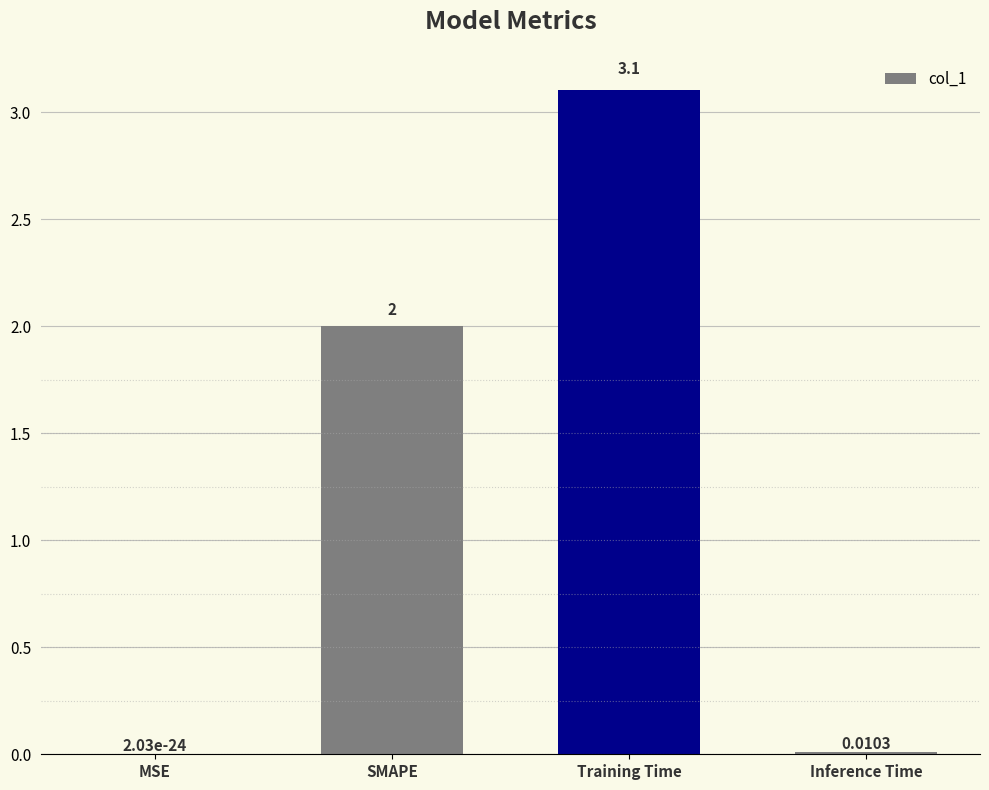

Between SMAPE and Inference Time, which is larger?

SMAPE